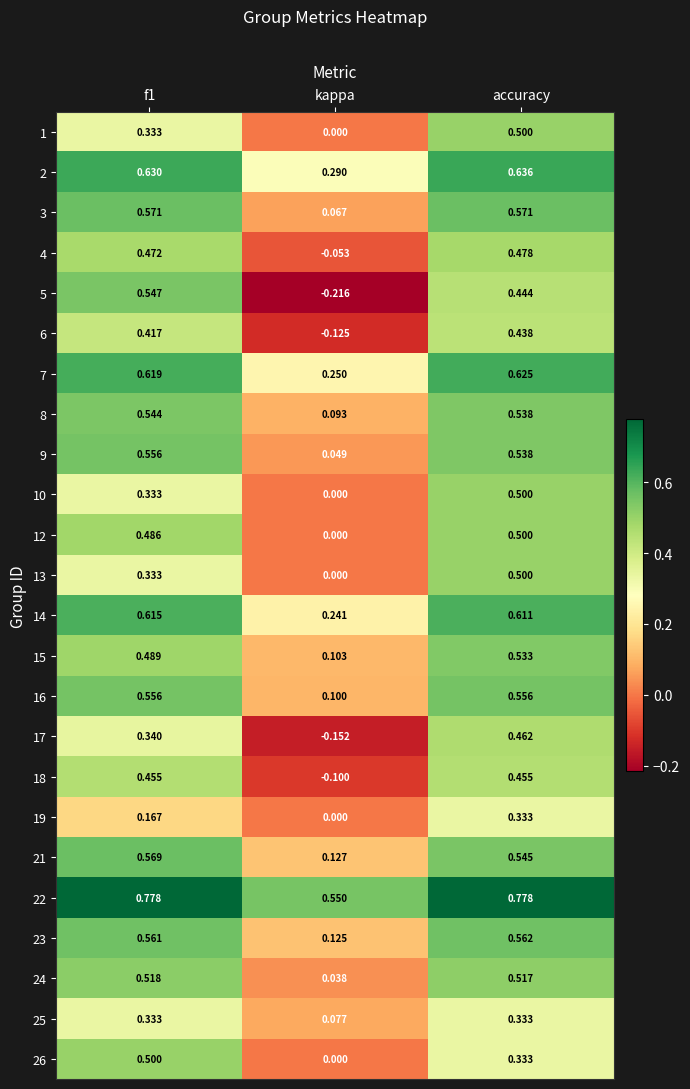

At which category is the sum across all series the highest?

accuracy